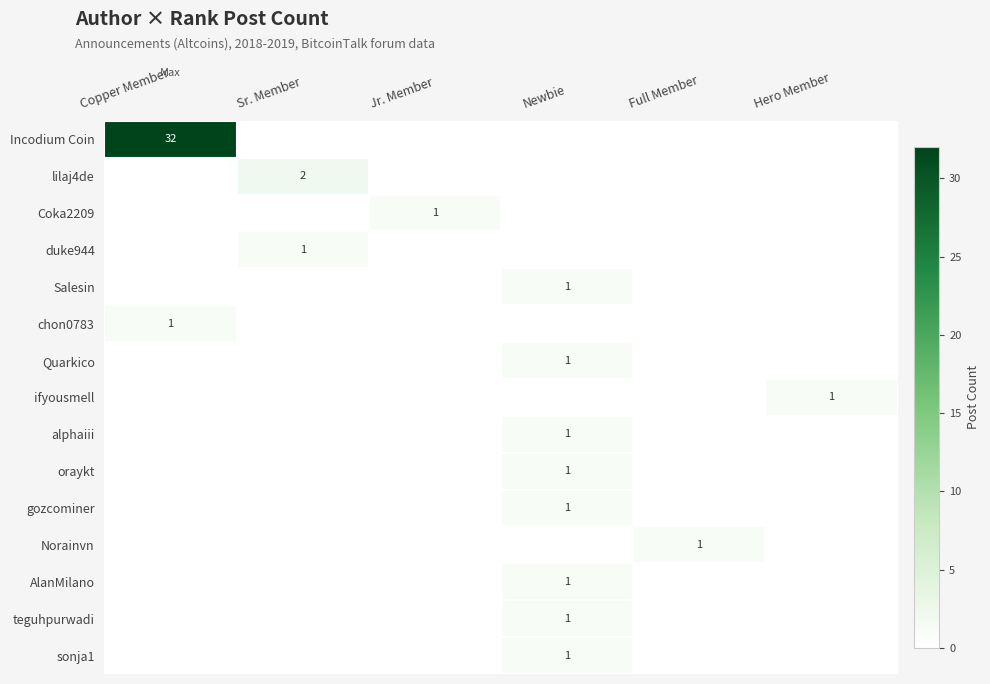

Between Full Member and Newbie, which is larger?

Full Member